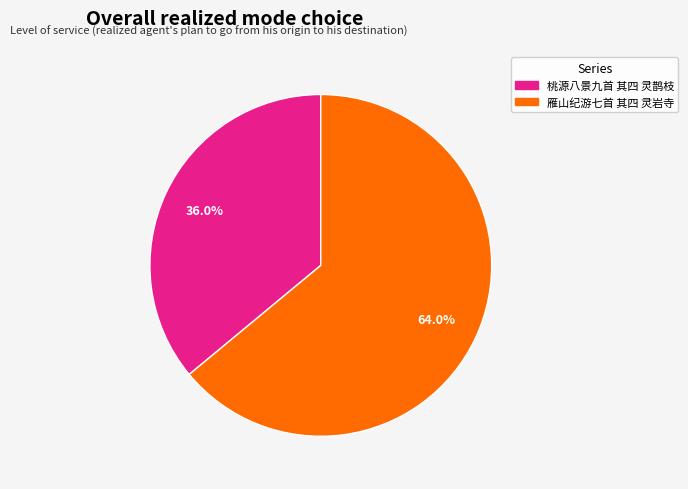

Between 桃源八景九首 其四 灵鹊枝 and 雁山纪游七首 其四 灵岩寺, which is larger?

雁山纪游七首 其四 灵岩寺